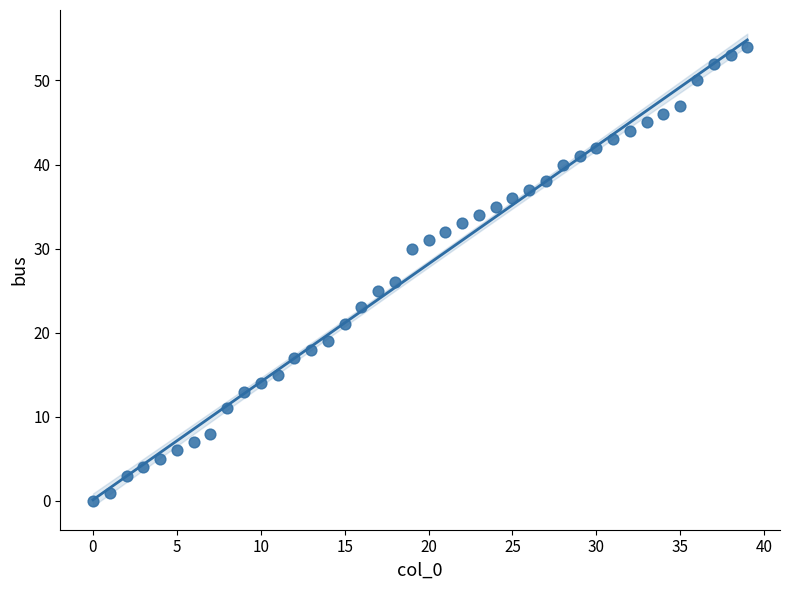

What Y value in the scatter plot is closest to 27?

26